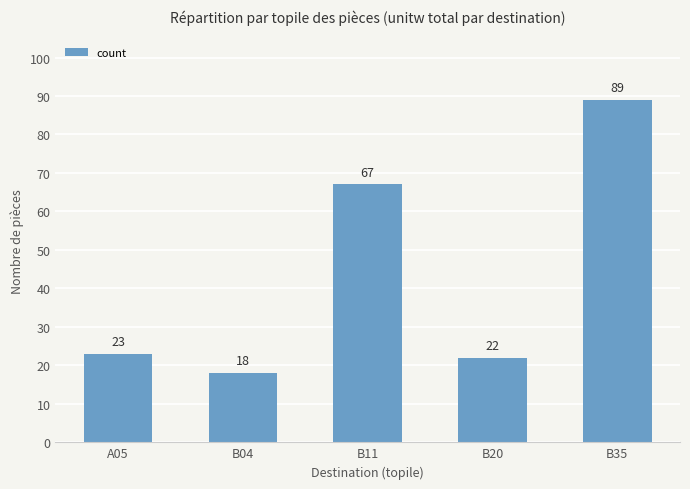

Are the bars grouped side by side (vs. stacked)?

No